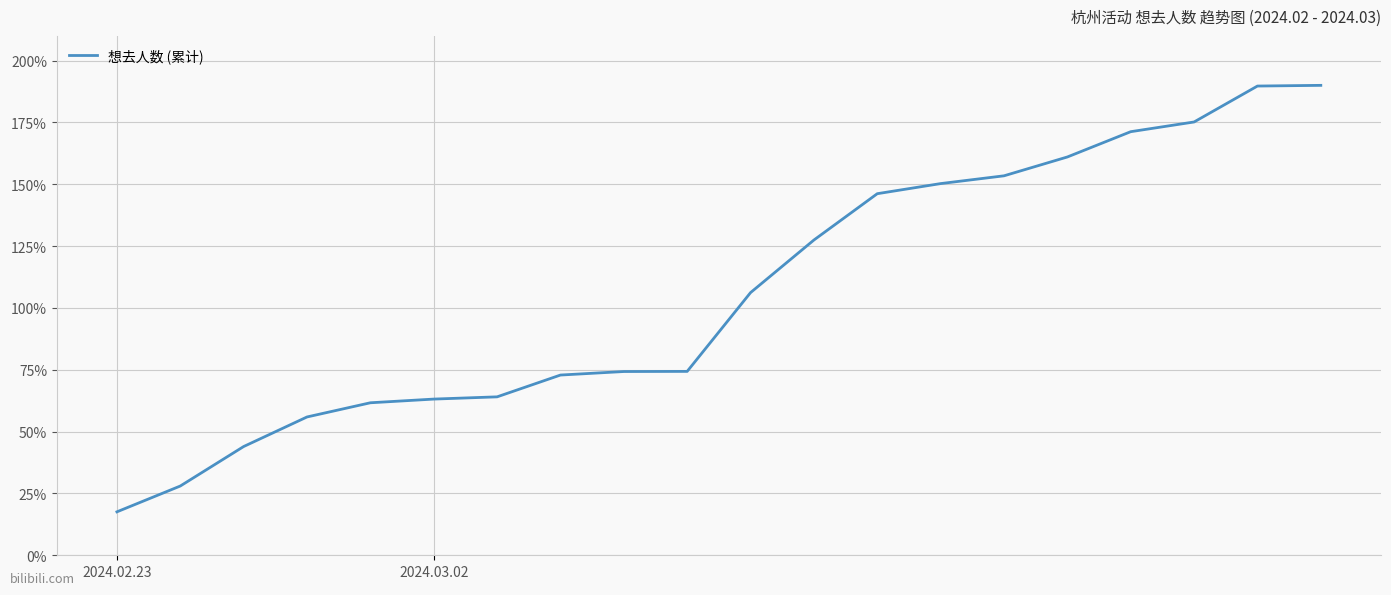

What is the minimum value shown in the chart?

17.6